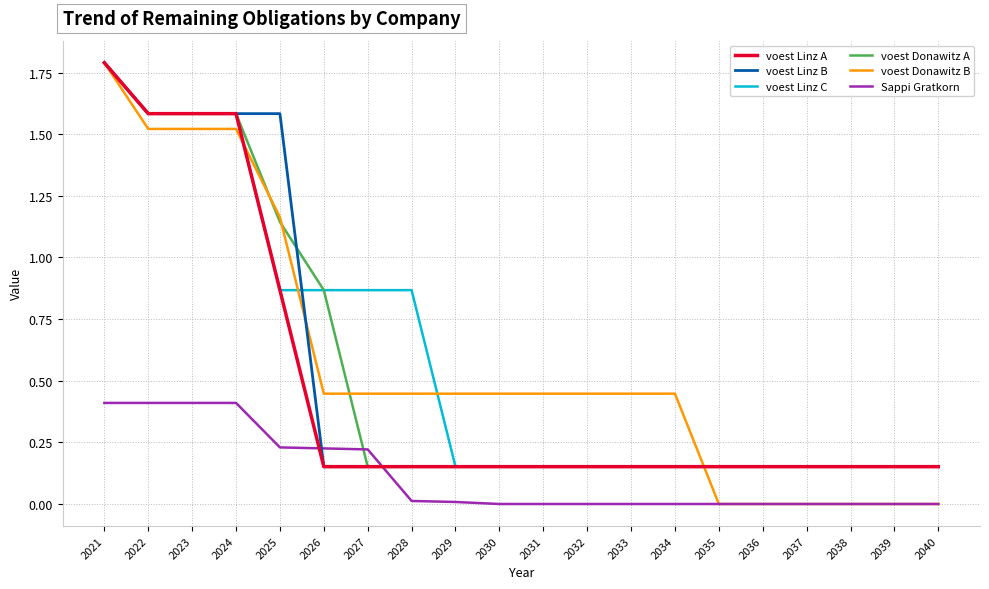

The value of voest Linz C at 2021 is 1.8. True or false?

True